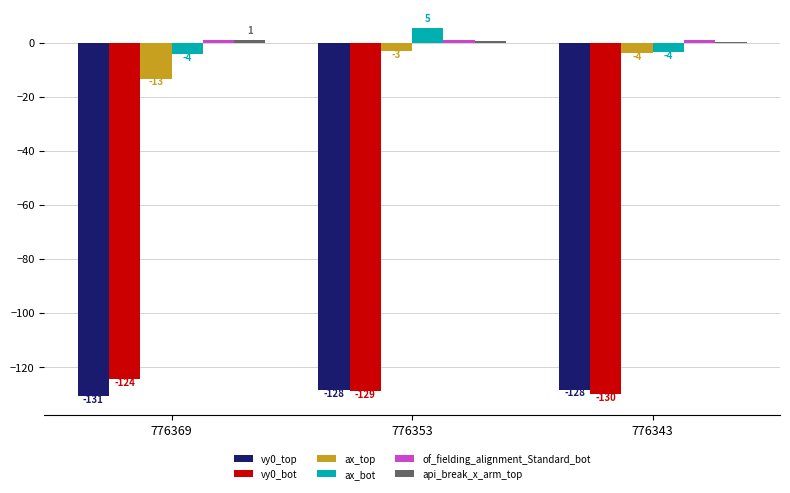

True or false: vy0_bot has a value of -124.5 at 776369.

True